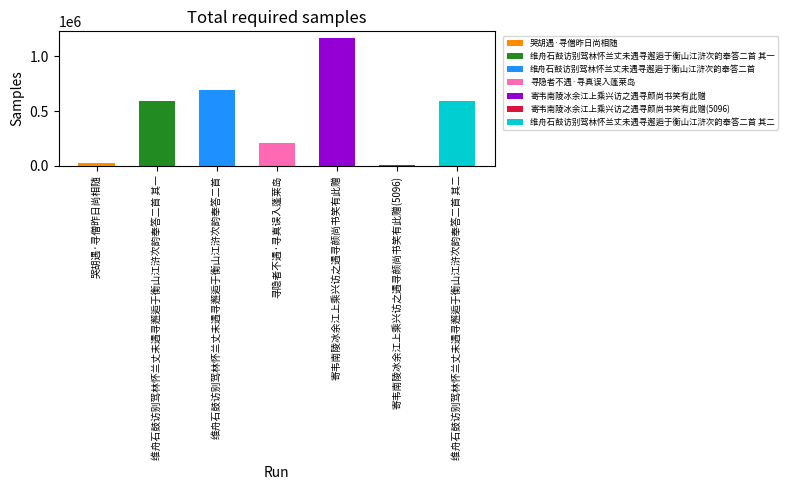

The value at 哭胡遇·寻僧昨日尚相随 is 35137. True or false?

False